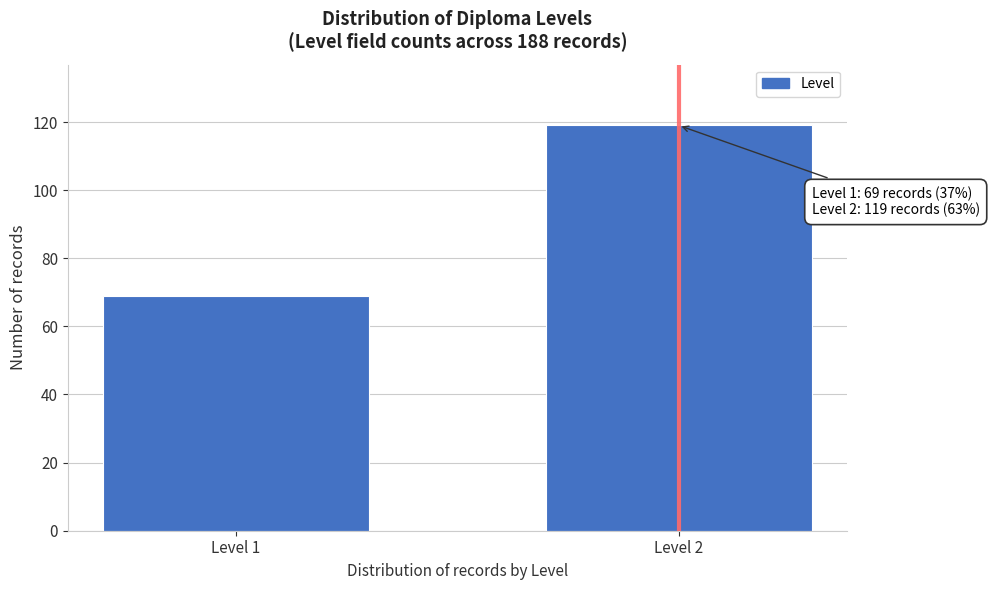

Reading left to right, transcribe all the data shown in this chart.

69	119